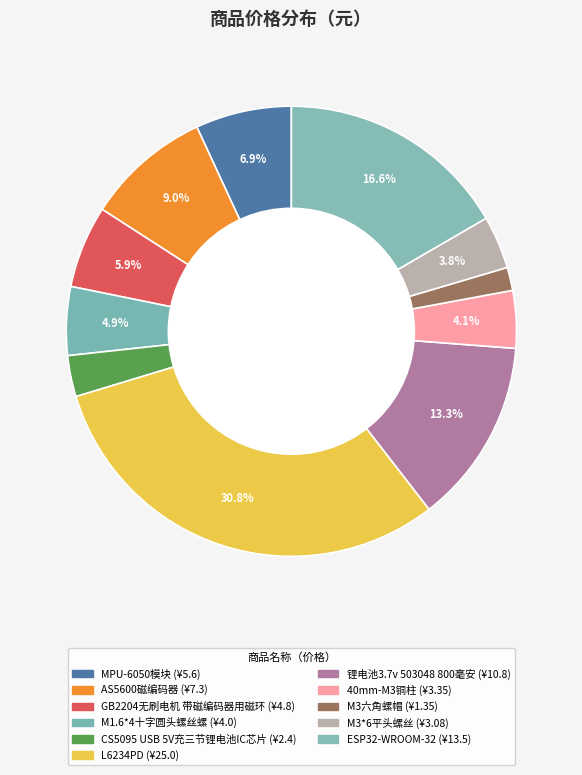

What is the change in value from M3六角螺帽 to M3*6平头螺丝?

+1.7